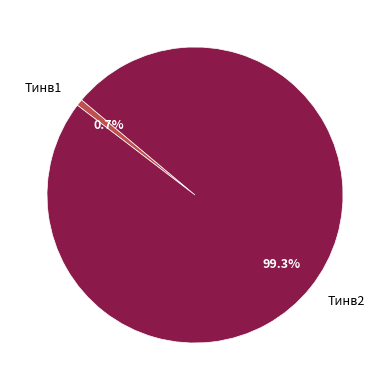

How many slices are in this pie chart?

2